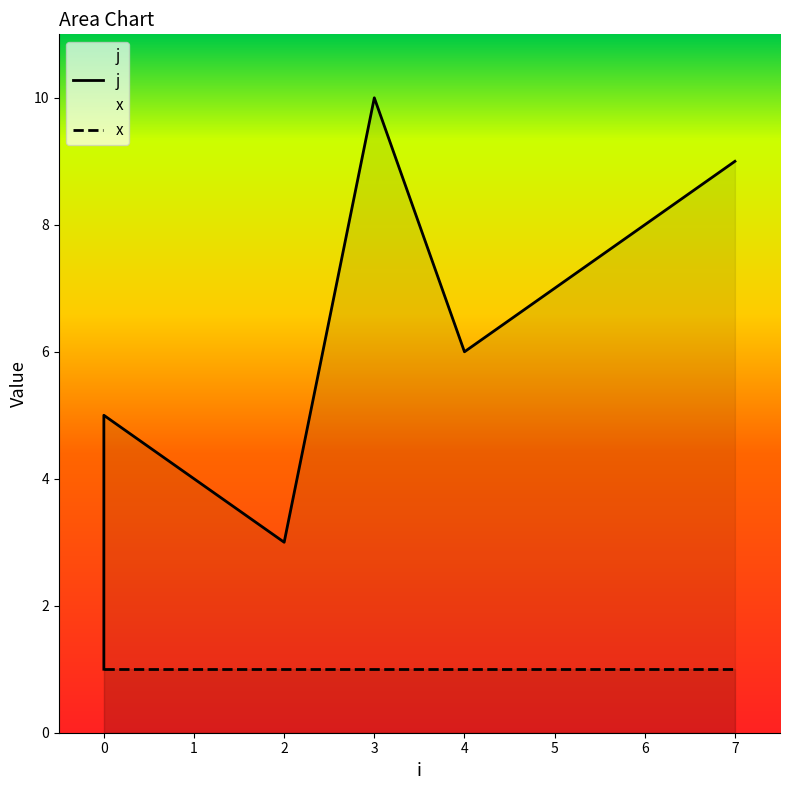

The value at 2 is 4. True or false?

False